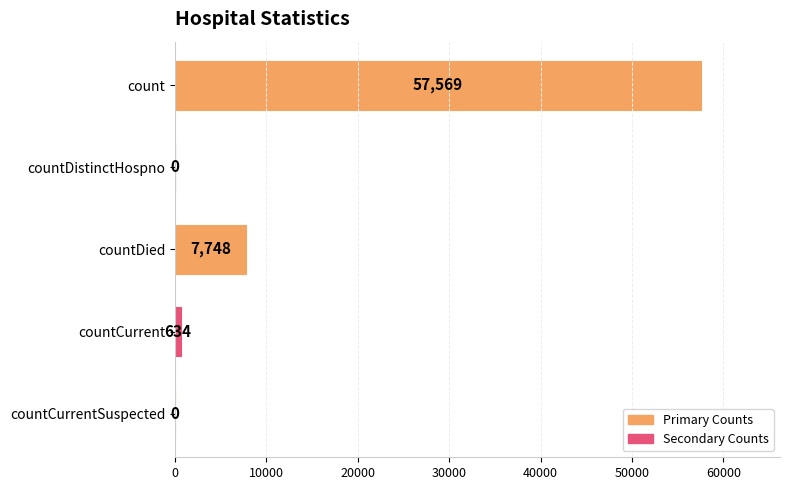

Are the bars horizontal?

Yes